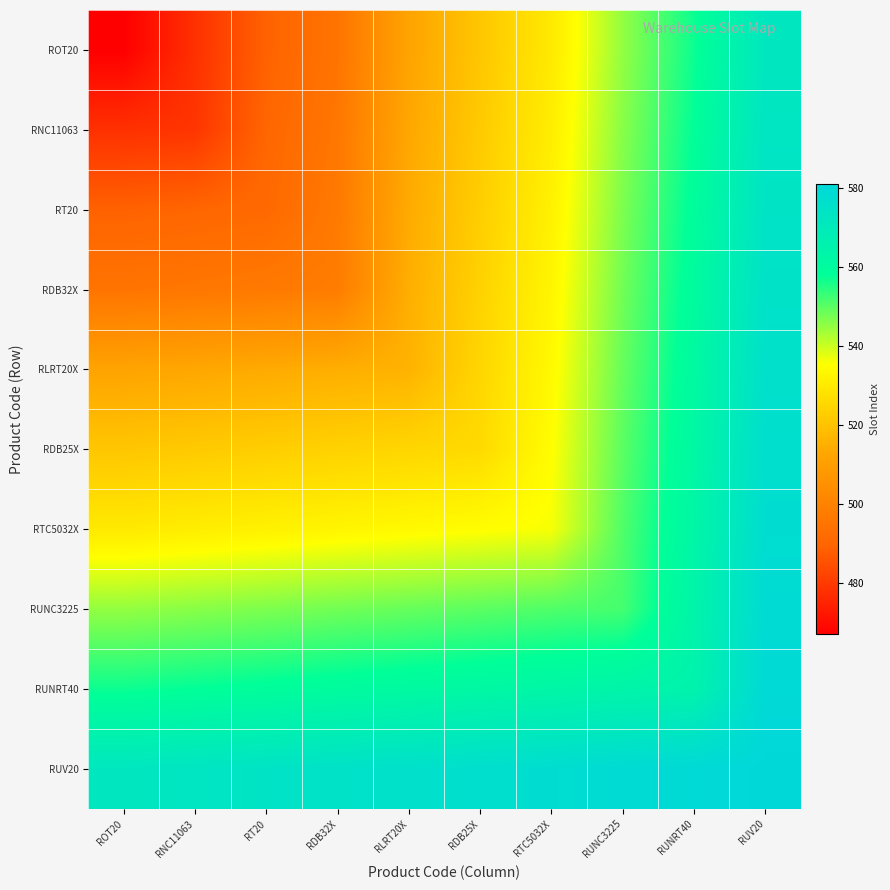

Which series has the largest total across all categories?

RUV20